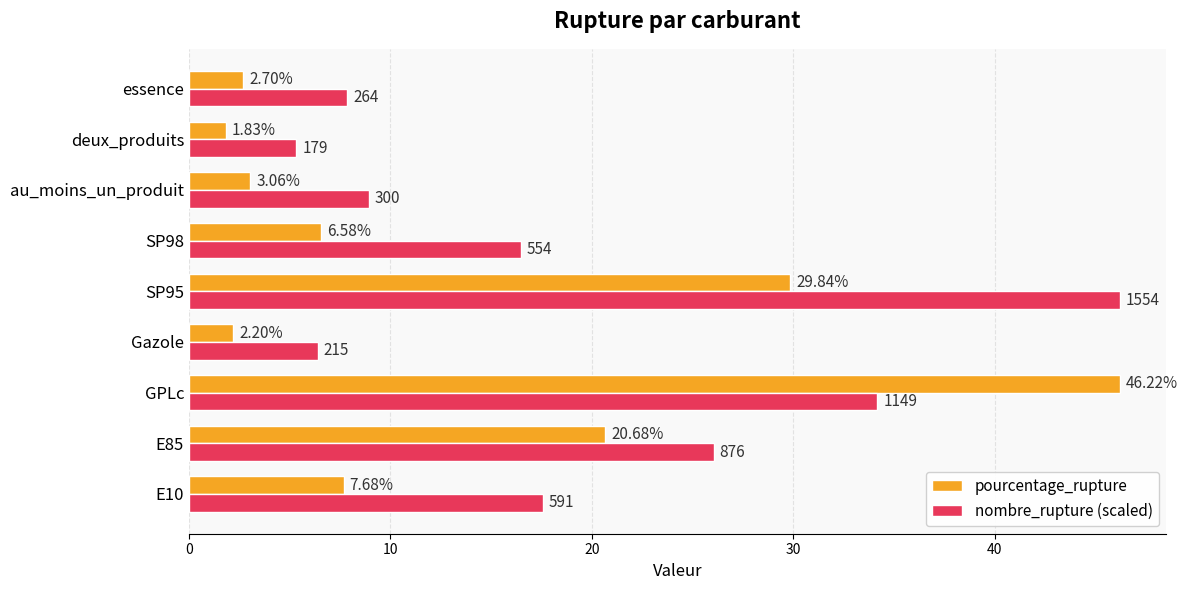

At which category is the sum across all series the highest?

GPLc